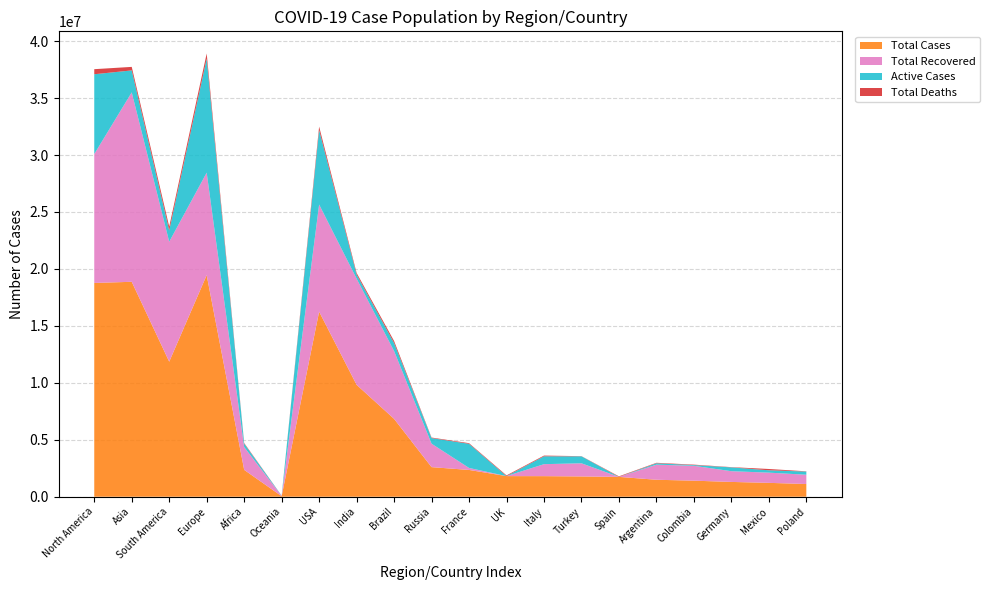

Reading left to right, extract all data points from this chart.

Total Cases: North America=18770173	Asia=18870898	South America=11857822	Europe=19458731	Africa=2358232	Oceania=46548	USA=16248633	India=9826031	Brazil=6836313	Russia=2597711	France=2351372	UK=1809455	Italy=1805873	Turkey=1780673	Spain=1741439	Argentina=1489328	Colombia=1408909	Germany=1298776	Mexico=1217126	Poland=1115201
Total Recovered: North America=11315476	Asia=16635730	South America=10531713	Europe=8995486	Africa=2003688	Oceania=33198	USA=9407253	India=9321249	Brazil=5954745	Russia=2059840	France=175891	UK=0	Italy=1052163	Turkey=1154333	Spain=0	Argentina=1324792	Colombia=1304299	Germany=942100	Mexico=896130	Poland=815356
Active Cases: North America=7009156	Asia=1925845	South America=987950	Europe=10013246	Africa=298809	Oceania=12316	USA=6539050	India=362164	Brazil=701115	Russia=491978	France=2117914	UK=0	Italy=690323	Turkey=610363	Spain=0	Argentina=123930	Colombia=65941	Germany=334856	Mexico=208670	Poland=277671
Total Deaths: North America=445541	Asia=309323	South America=338159	Europe=449999	Africa=55735	Oceania=1034	USA=302330	India=142618	Brazil=180453	Russia=45893	France=57567	UK=63506	Italy=63387	Turkey=15977	Spain=47624	Argentina=40606	Colombia=38669	Germany=21820	Mexico=112326	Poland=22174